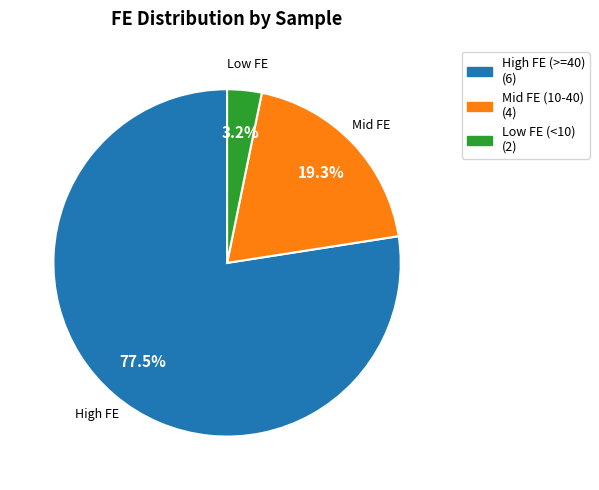

Does any single category account for the majority?

Yes